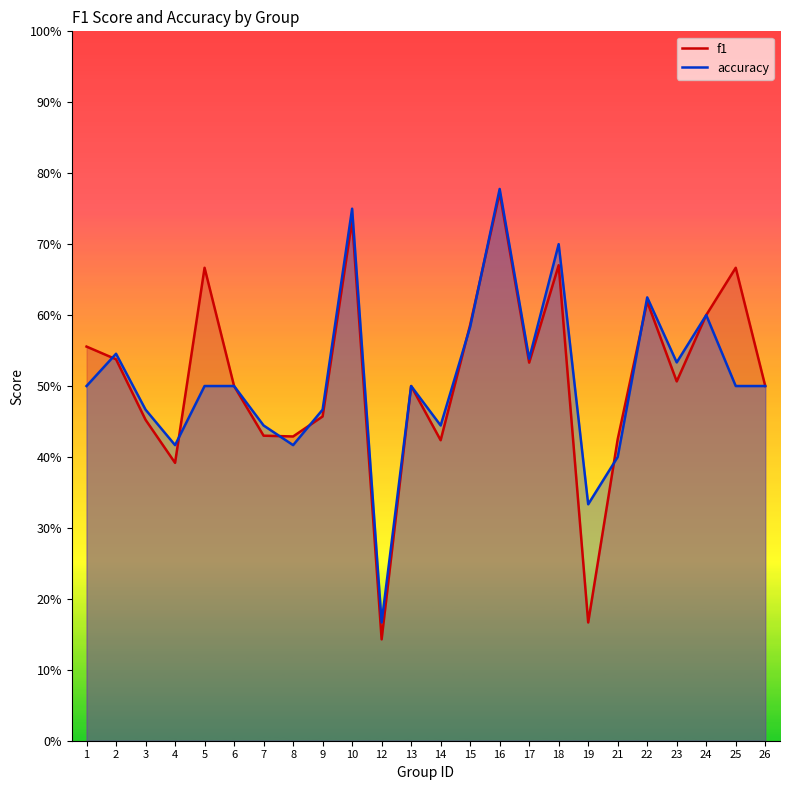

Rank the series by their maximum value, from lowest to highest.

f1, accuracy